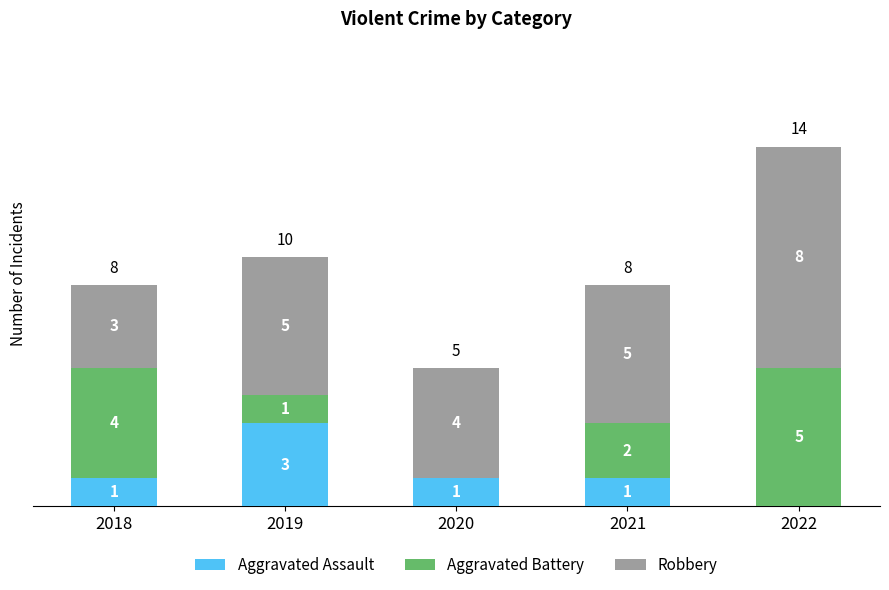

How many series are shown in this chart?

3